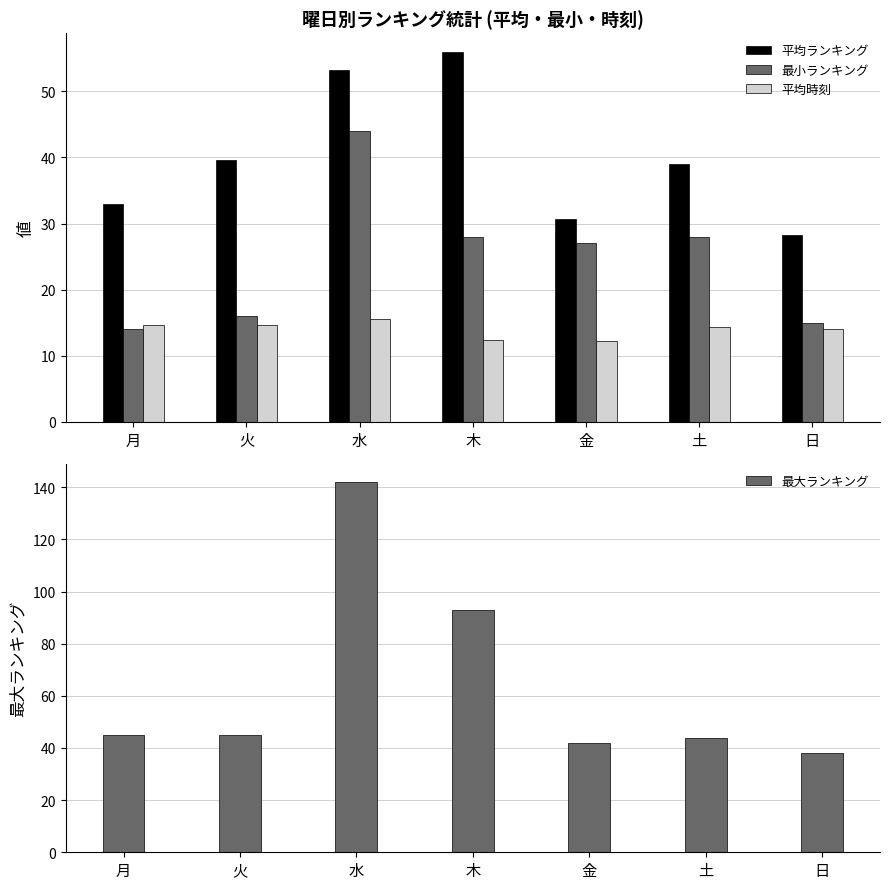

What is the value of the 平均時刻 bar at the 2nd from the left?

14.7